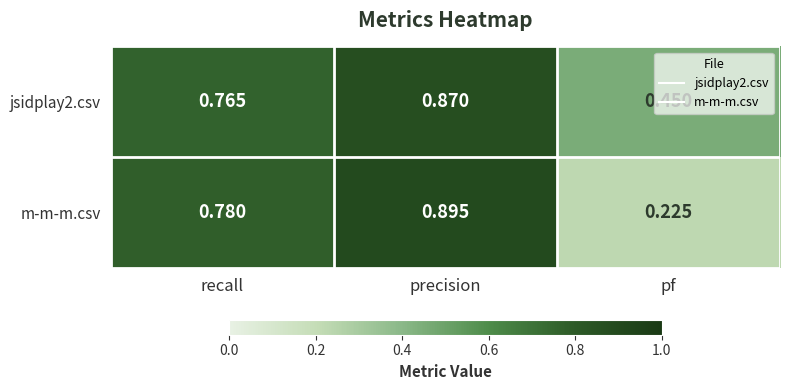

At how many categories does at least one series exceed 0?

3